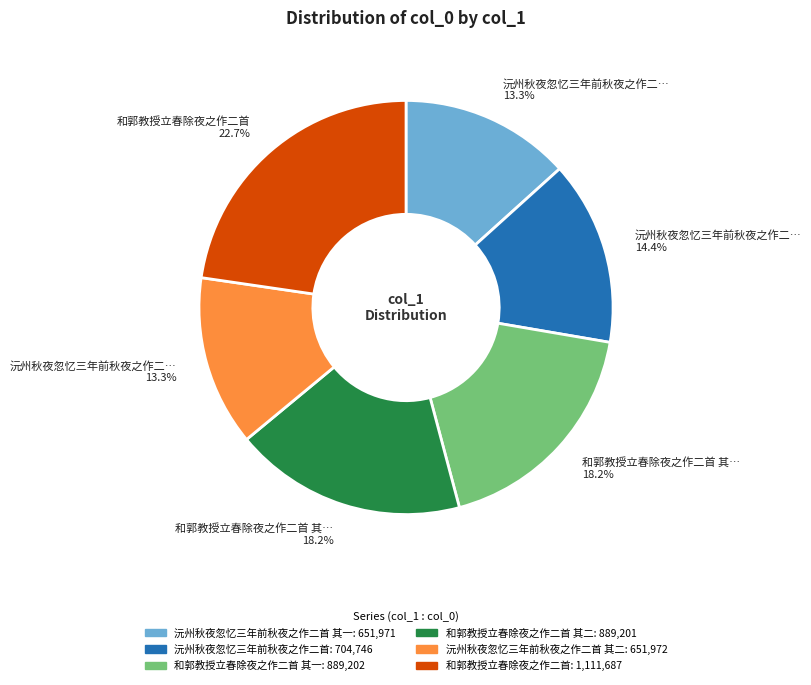

Is there a majority slice in this chart?

No